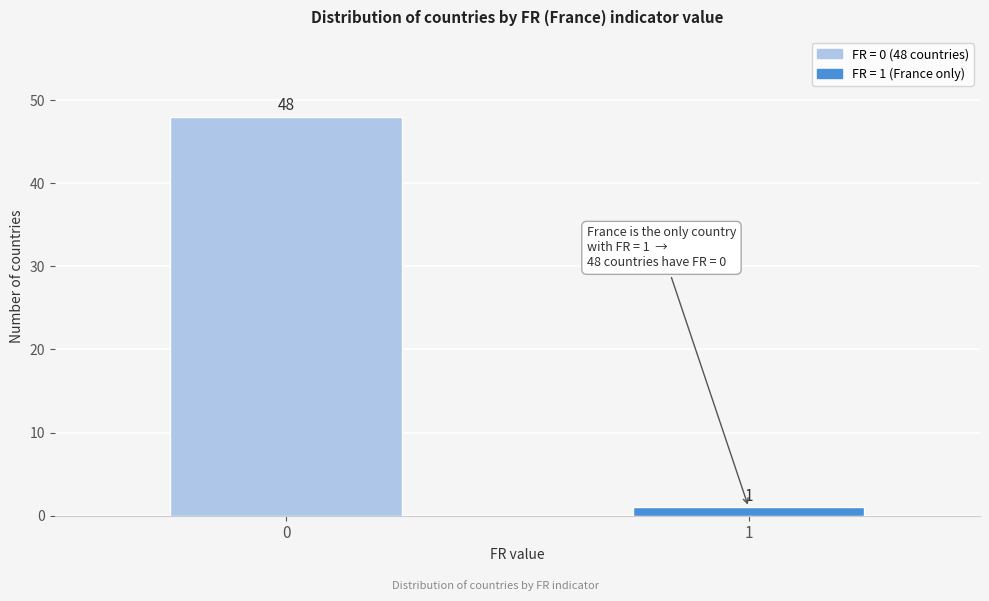

Reading left to right, what are all the values shown in this chart?

48	1